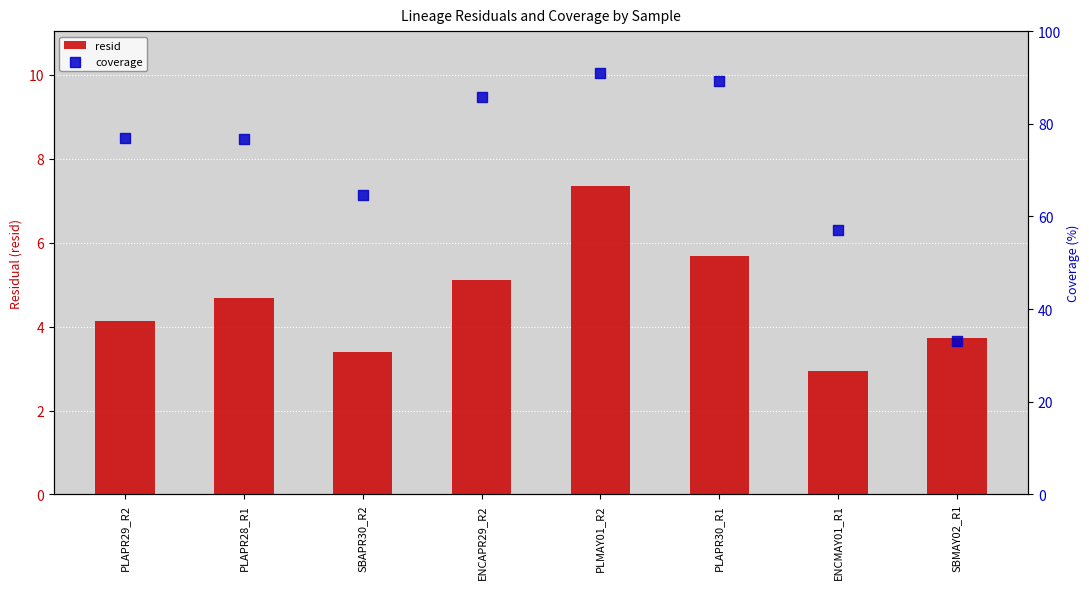

Is the value of coverage at SBAPR30_R2 greater than the value of resid at SBAPR30_R2?

Yes